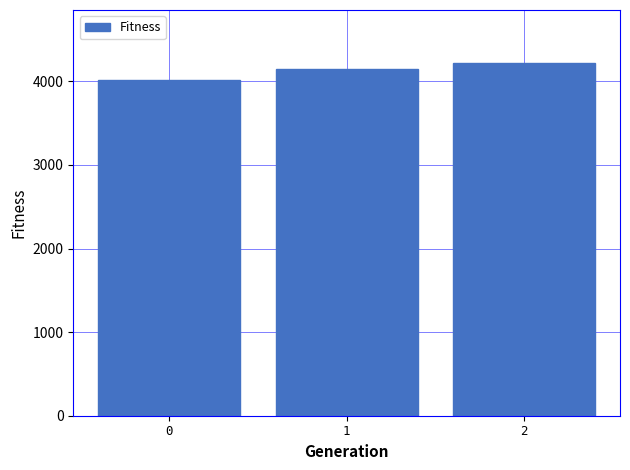

Read the value at 2.

4221